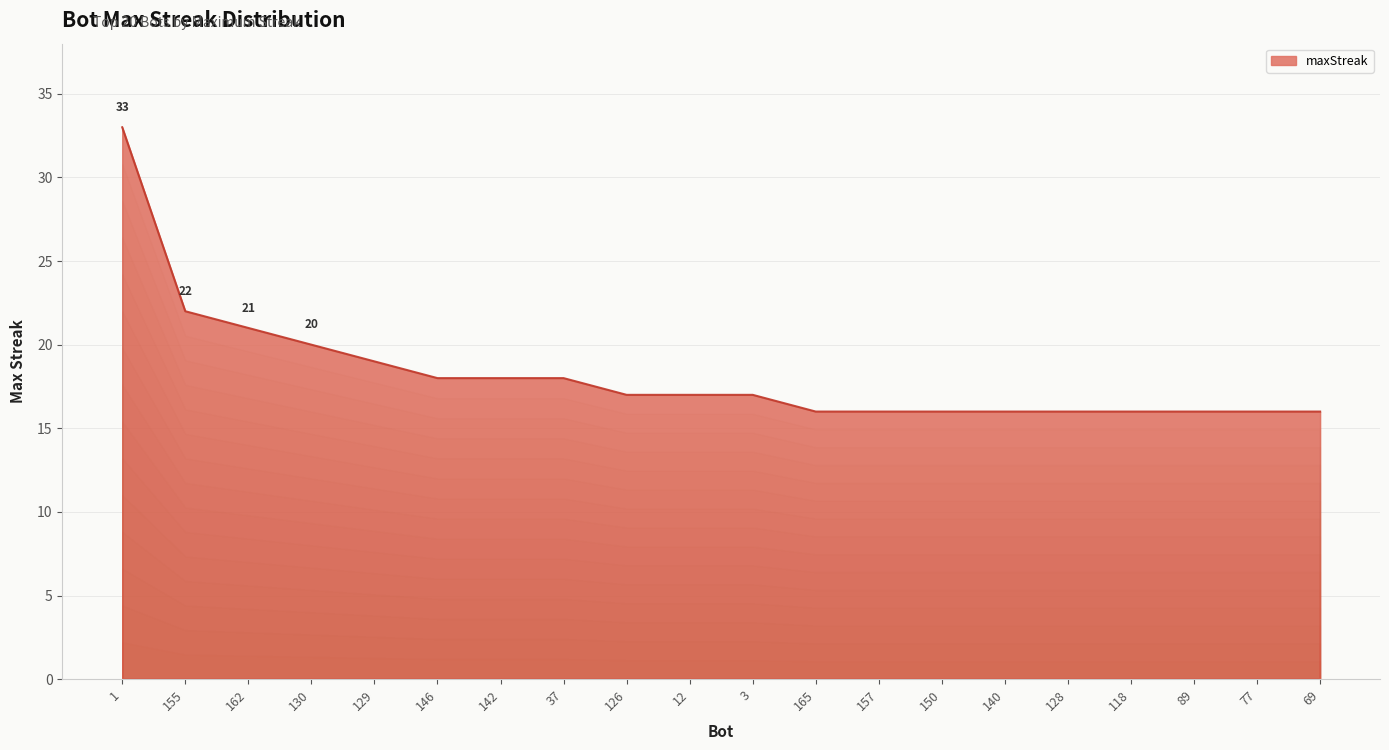

Where is the data nearest to the value 24?

155